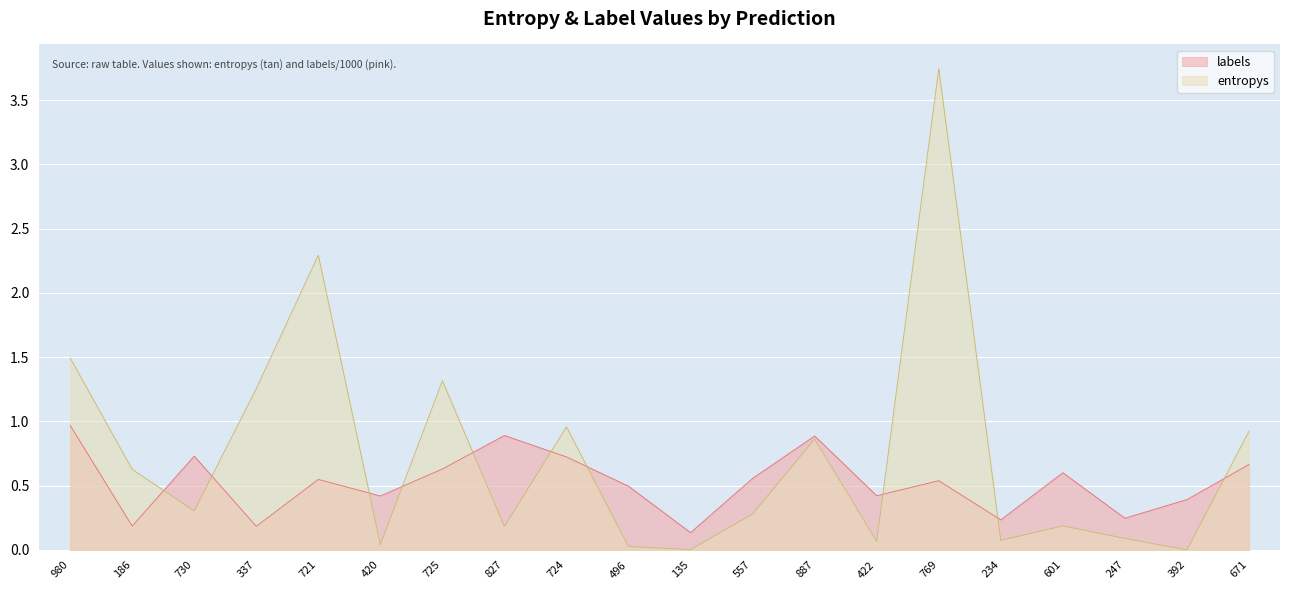

What position from the right is 724?

12